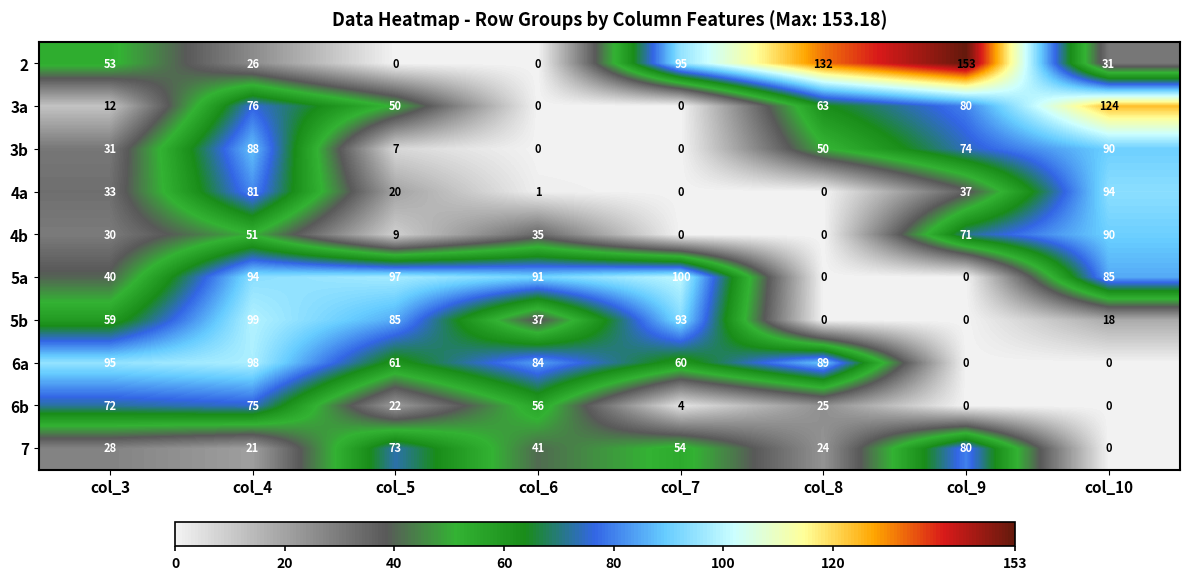

Which series has the largest range (max minus min)?

2